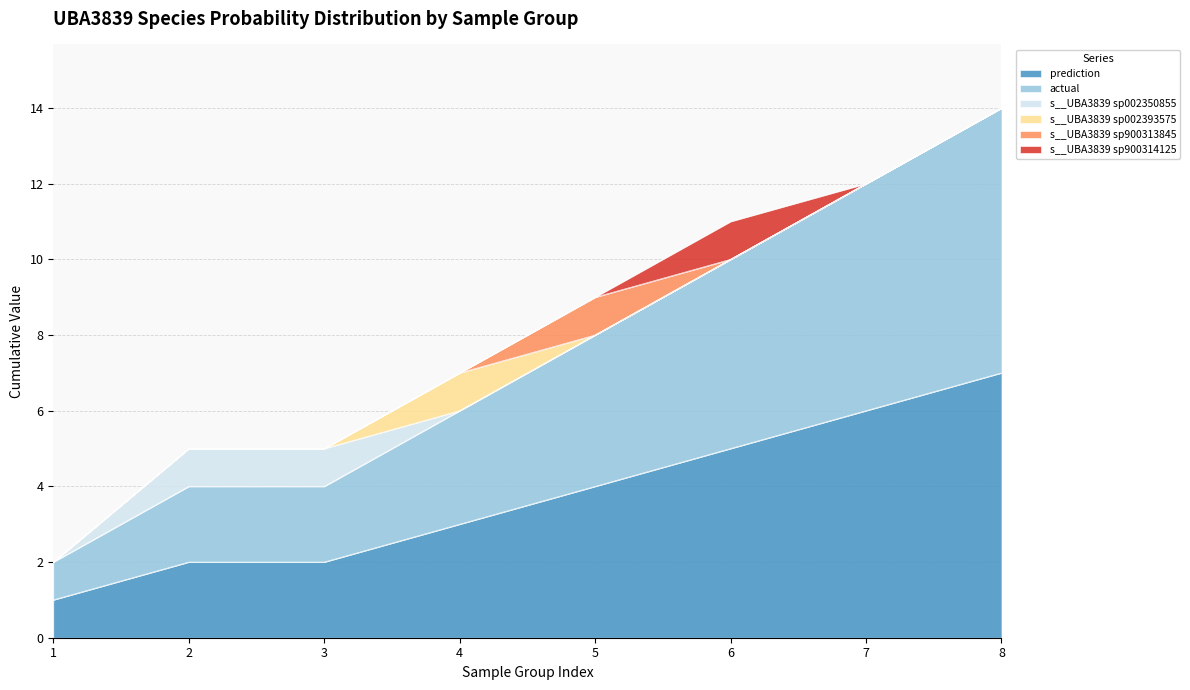

The value of s__UBA3839 sp002393575 at 1 is 0. True or false?

False